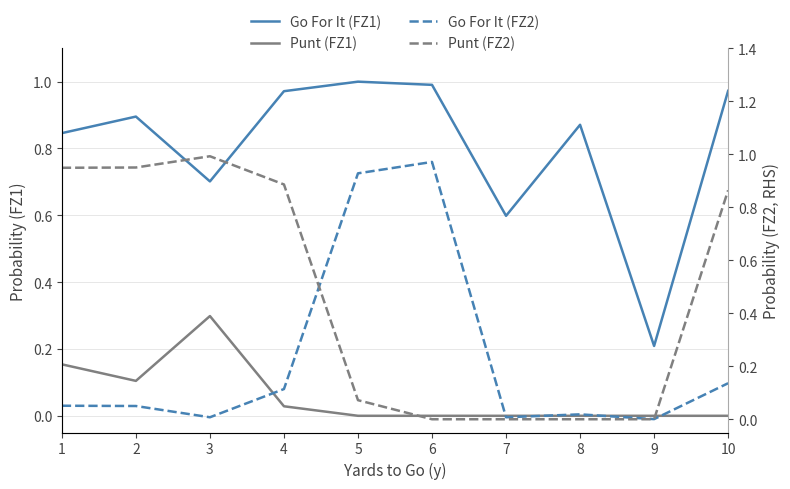

What is the value of the Go For It (FZ1) point at the 9th from the left?

0.2